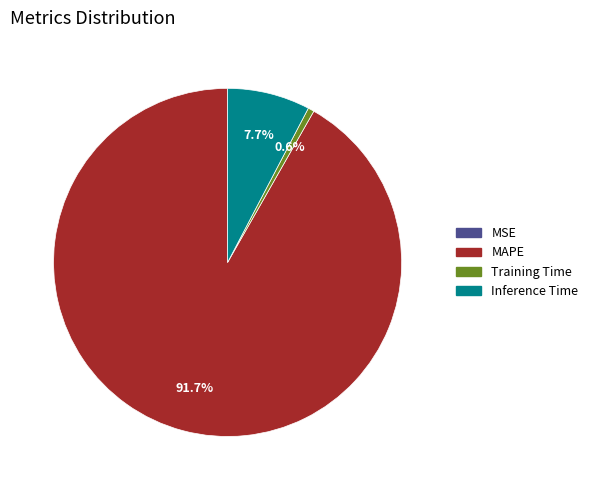

Does MAPE represent more than half of the total?

Yes